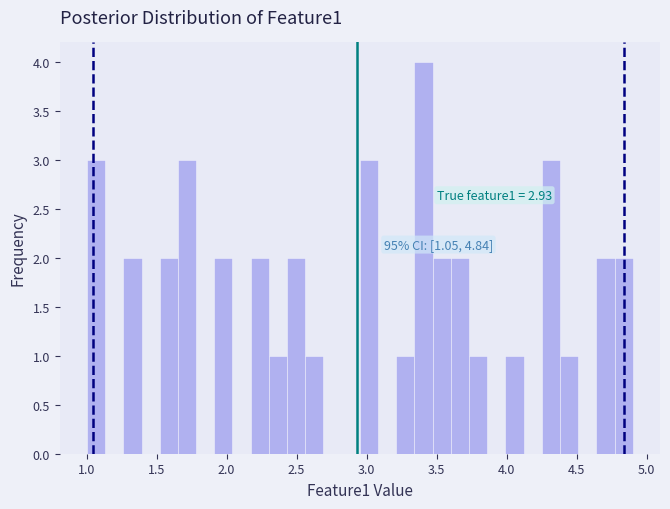

Read against the x-axis, roughly where is the centre of the tallest bar?

3.40